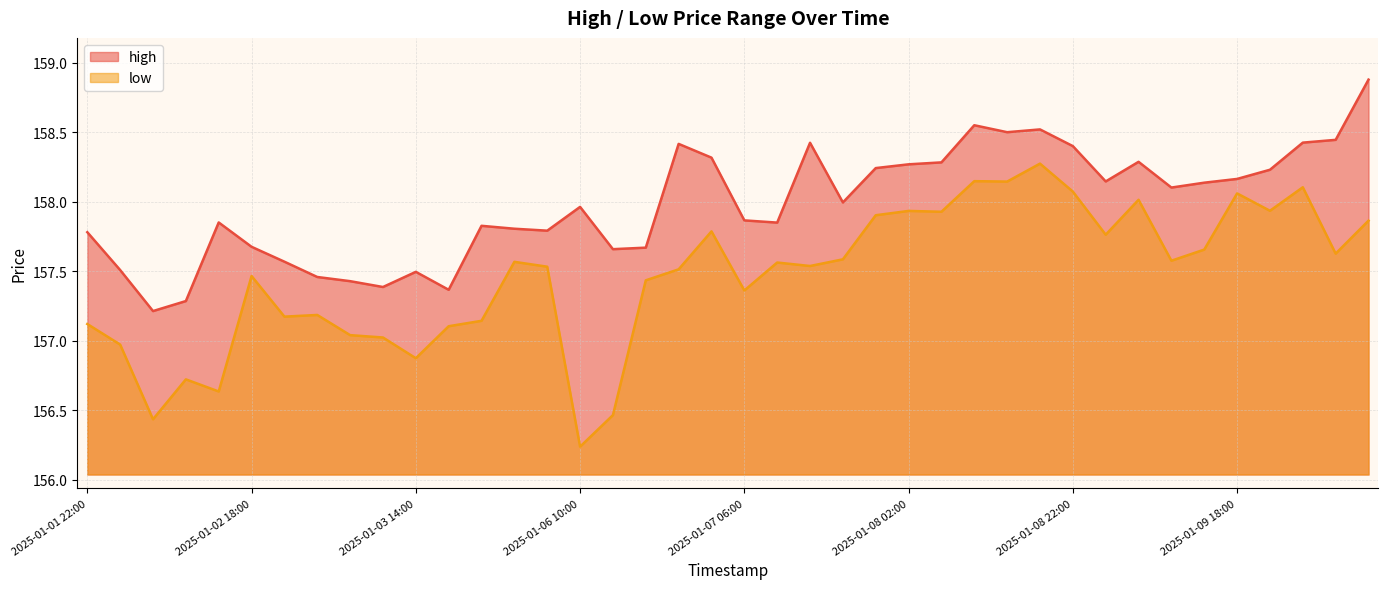

The low series shows 156.6 at 2025-01-02 14:00. True or false?

True